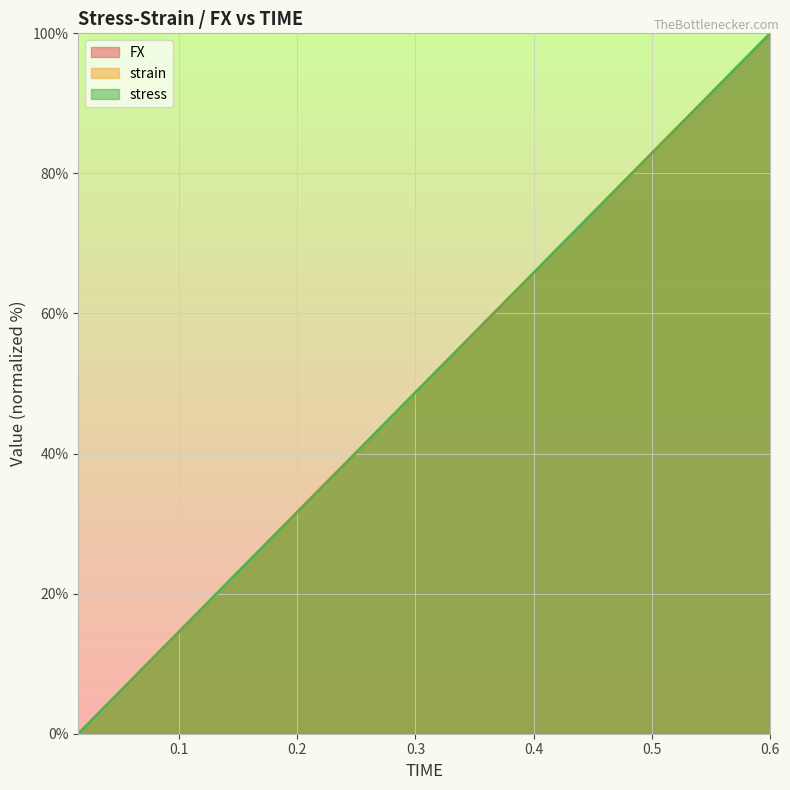

Count the number of categories in the chart.

40